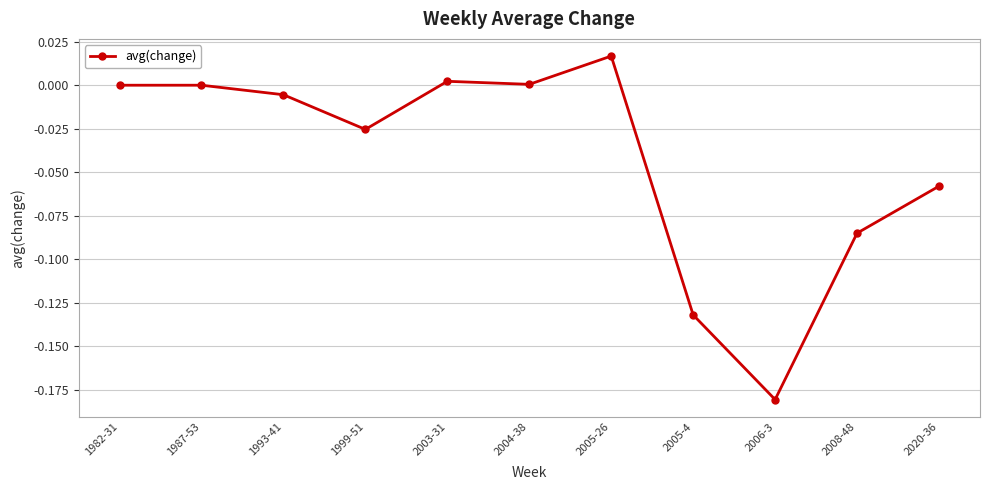

Does the chart display data point markers on the line(s)?

Yes